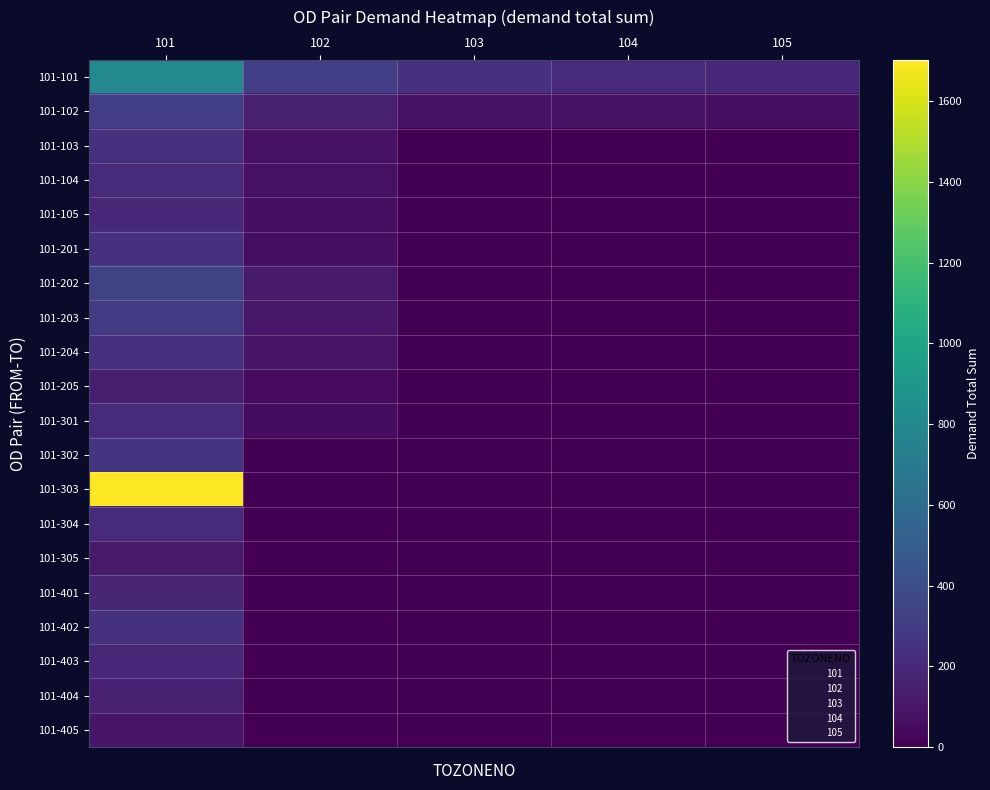

At how many categories does at least one series exceed 1439?

1